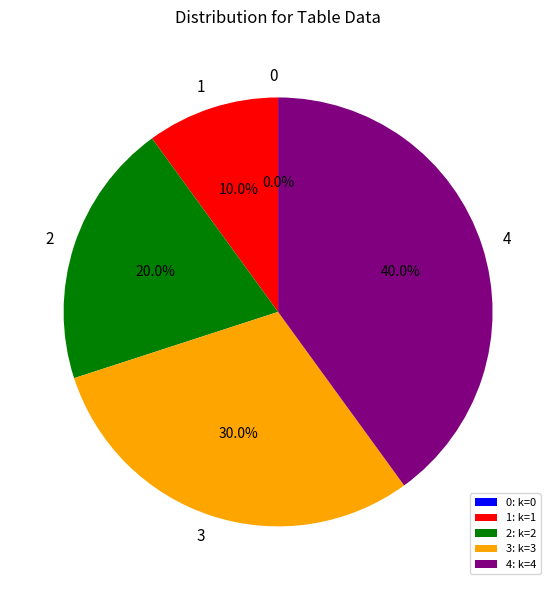

Is there any slice that represents more than half of the pie?

No